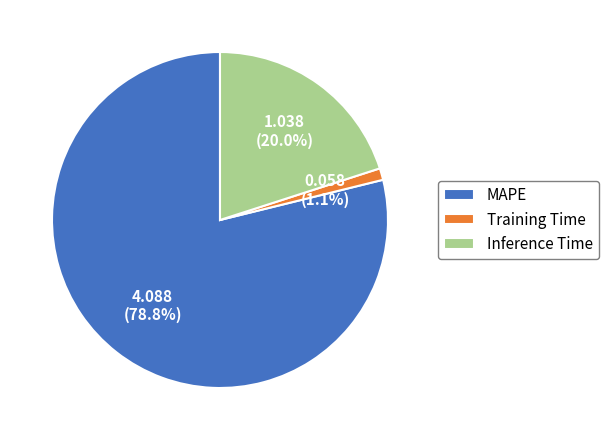

Which has a higher value, MAPE or Training Time?

MAPE